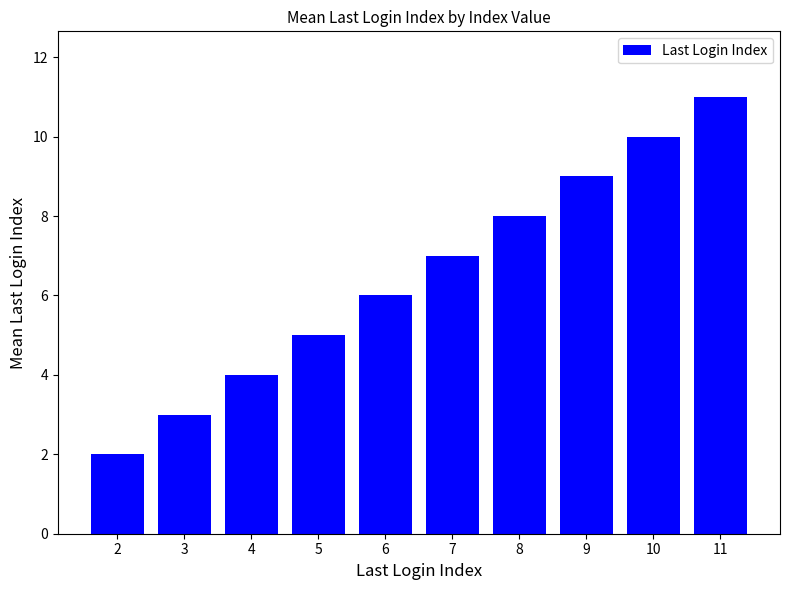

Rank the categories by value from lowest to highest.

2, 3, 4, 5, 6, 7, 8, 9, 10, 11